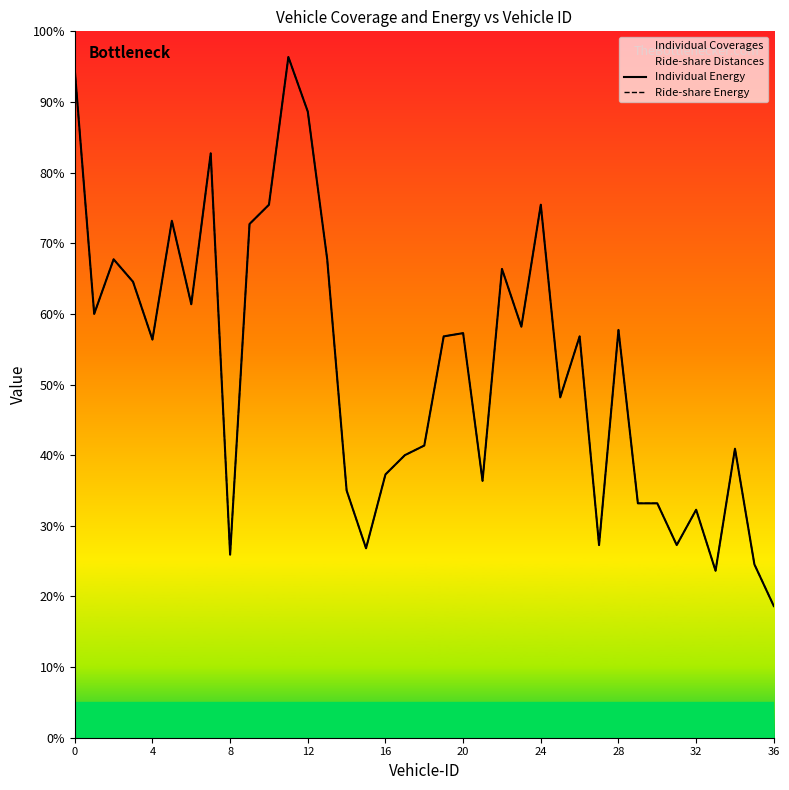

At which label does Individual Energy reach its minimum?

36